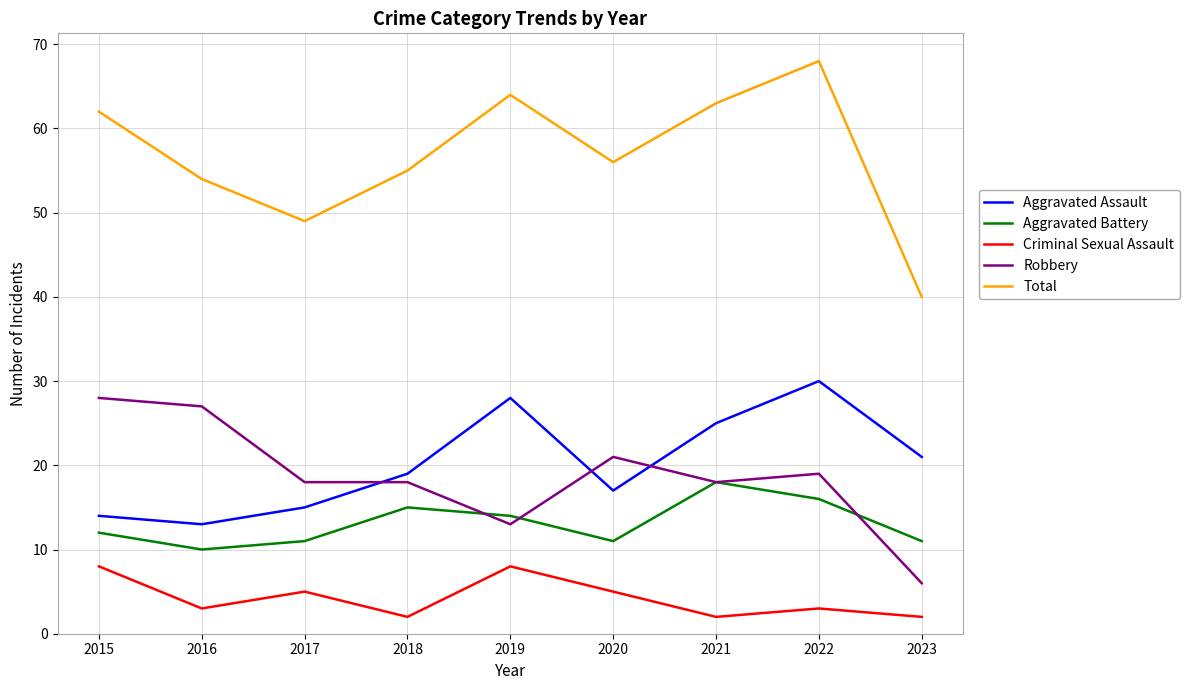

What are all the series names shown in the legend?

Aggravated Assault, Aggravated Battery, Criminal Sexual Assault, Robbery, Total